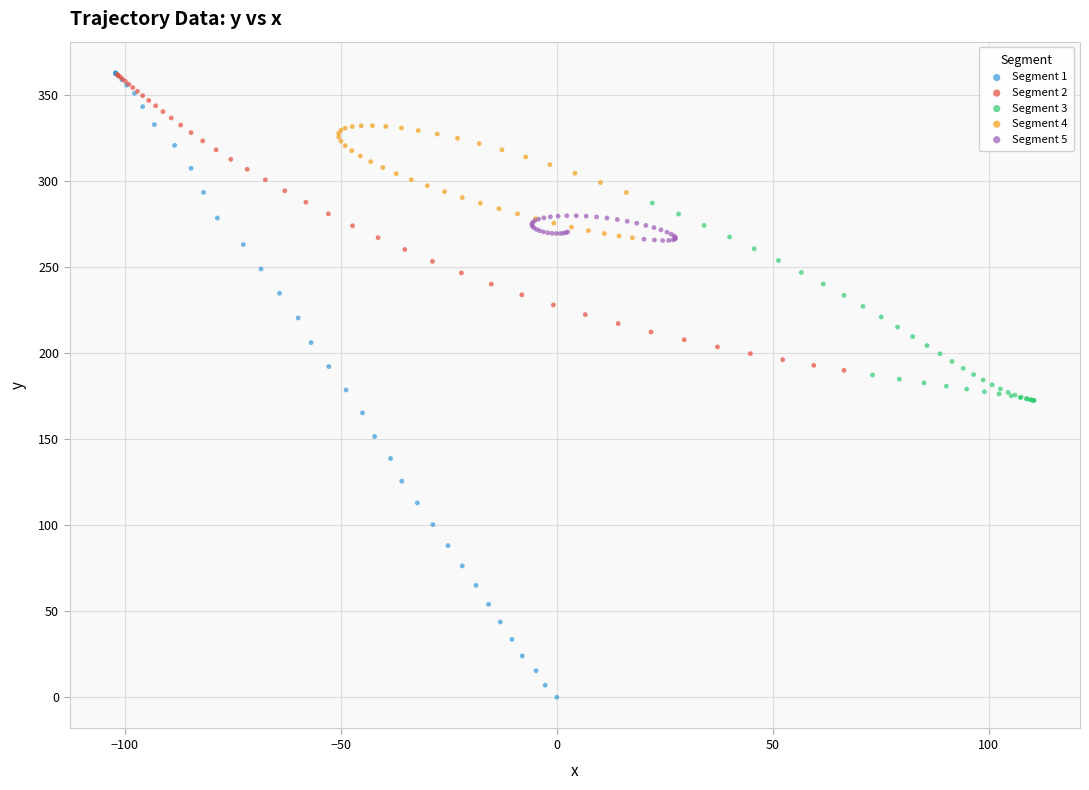

Which series contains the lowest Y value?

Segment 1